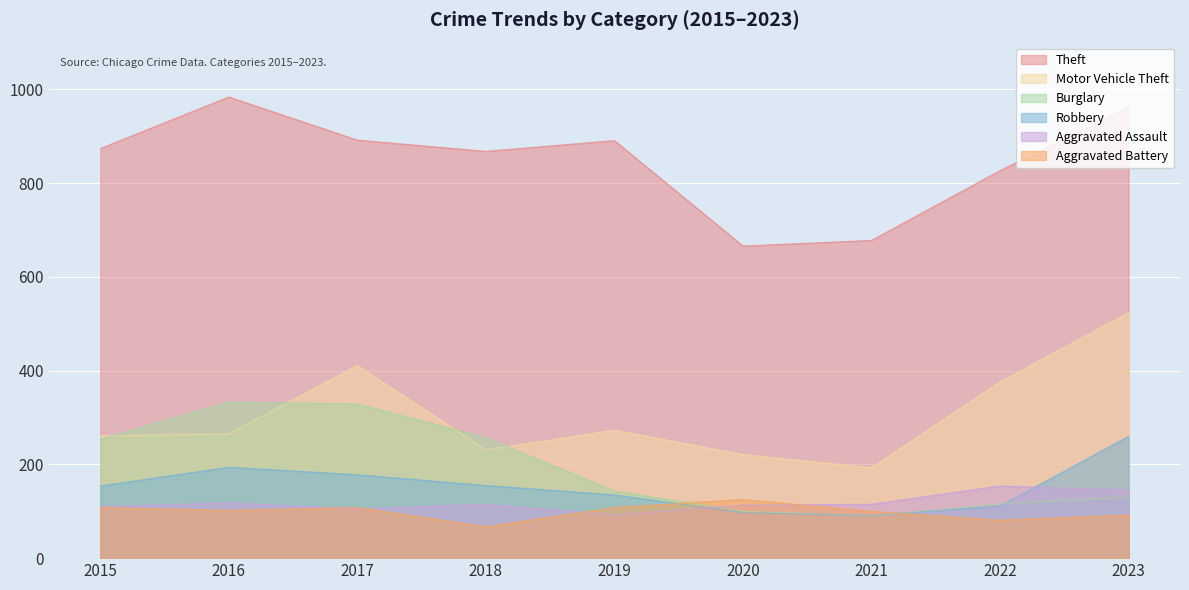

Reading right to left, extract all data points from this chart.

Theft: 2023=962	2022=827	2021=678	2020=666	2019=891	2018=868	2017=892	2016=984	2015=874
Motor Vehicle Theft: 2023=524	2022=376	2021=193	2020=221	2019=273	2018=231	2017=411	2016=265	2015=261
Burglary: 2023=130	2022=116	2021=90	2020=100	2019=143	2018=257	2017=329	2016=333	2015=254
Robbery: 2023=260	2022=111	2021=91	2020=97	2019=135	2018=155	2017=178	2016=194	2015=154
Aggravated Assault: 2023=145	2022=154	2021=115	2020=113	2019=92	2018=115	2017=105	2016=118	2015=110
Aggravated Battery: 2023=92	2022=81	2021=100	2020=125	2019=108	2018=67	2017=108	2016=102	2015=108